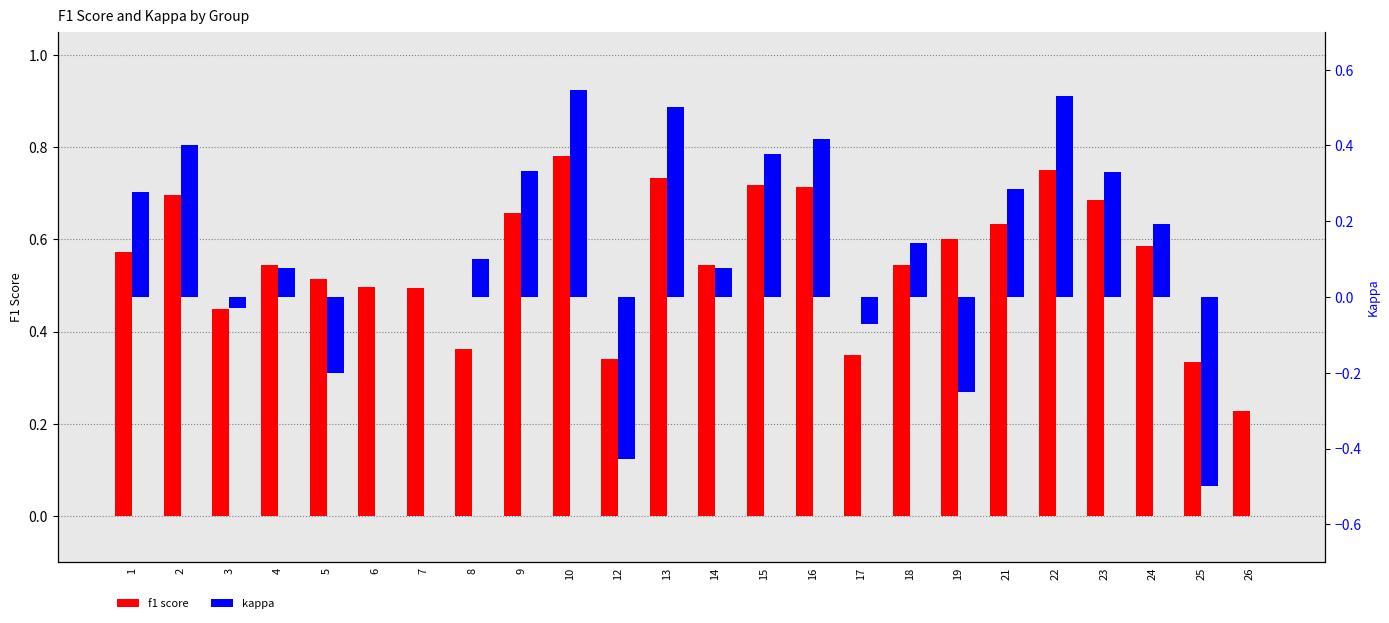

At how many categories does at least one series exceed 0?

24